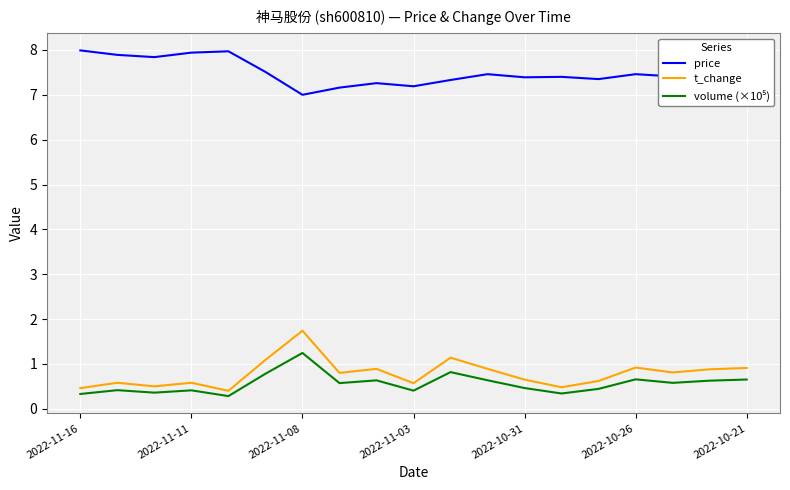

True or false: t_change and price cross at least once.

False